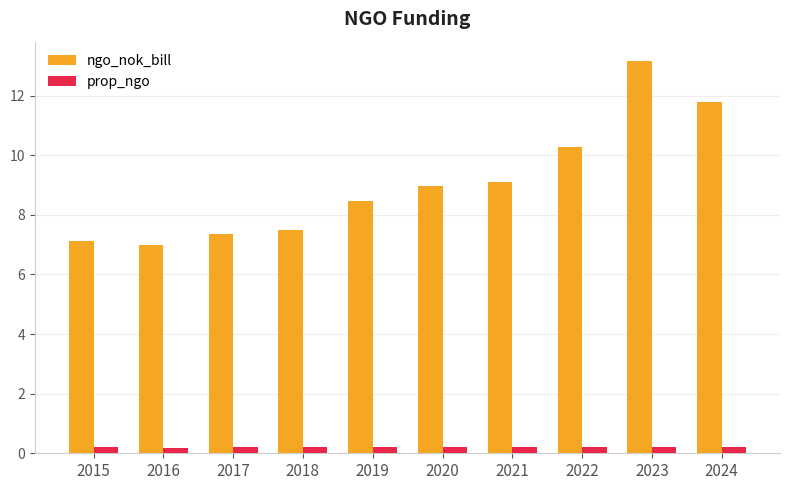

The ngo_nok_bill series shows 7.5 at 2018. True or false?

True